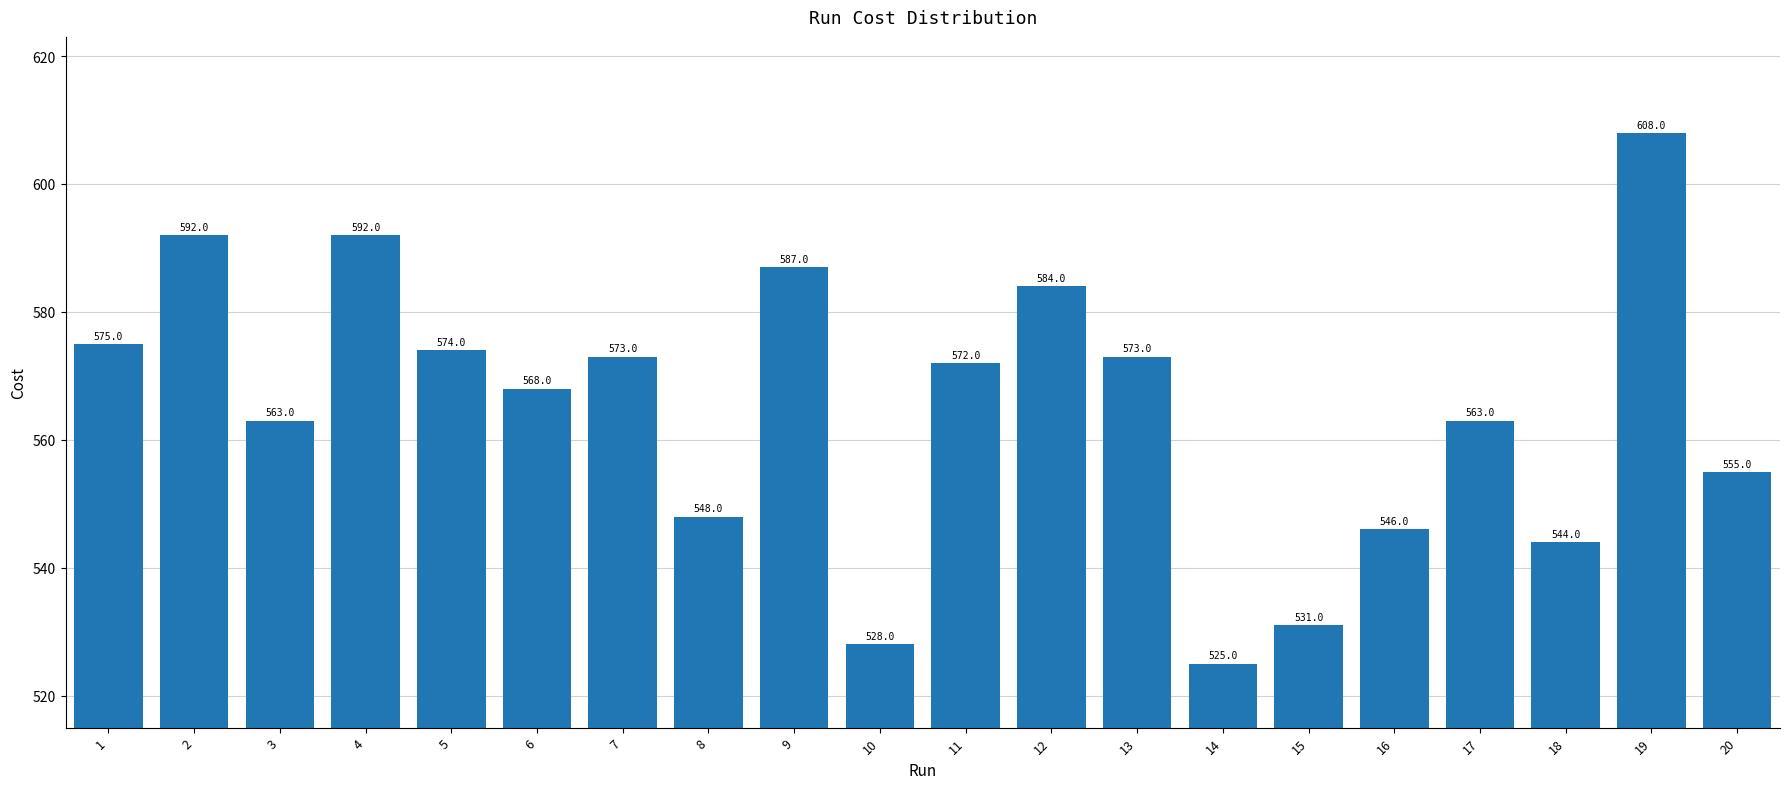

What value does the data have at 16, to the nearest 5?

545